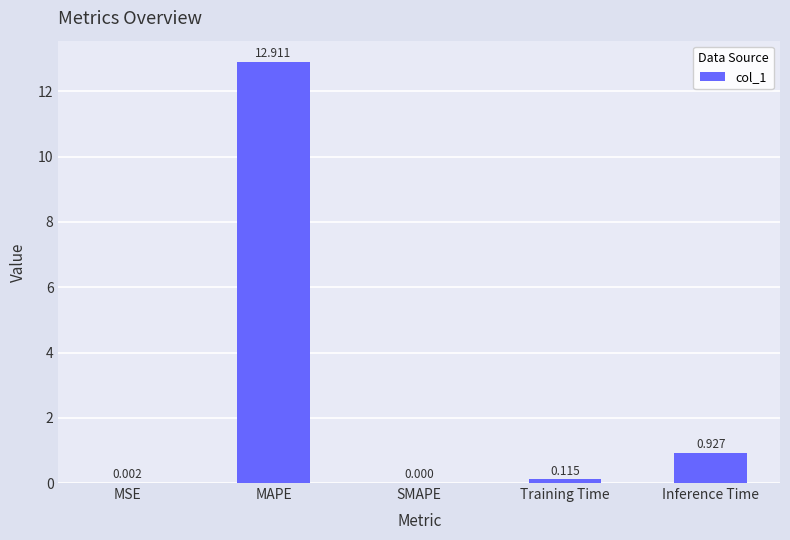

At which label is the value closest to 6?

Inference Time